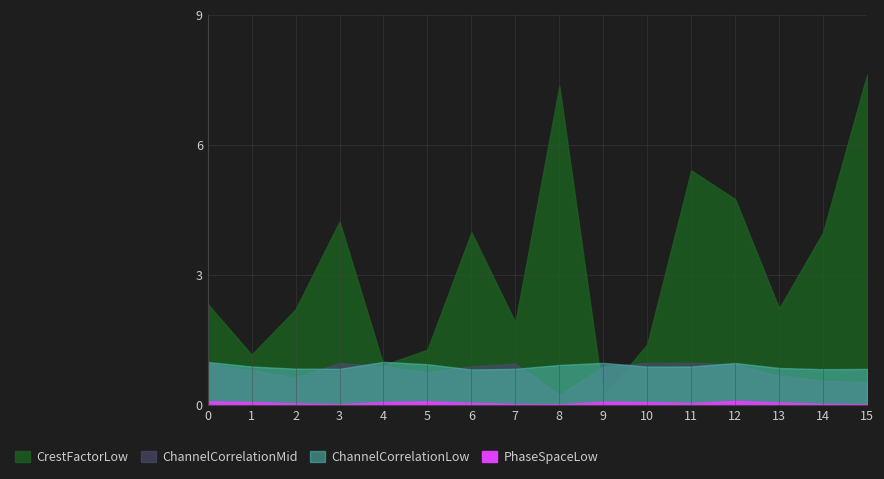

After their last crossing, which series has the higher values: CrestFactorLow or ChannelCorrelationMid?

CrestFactorLow